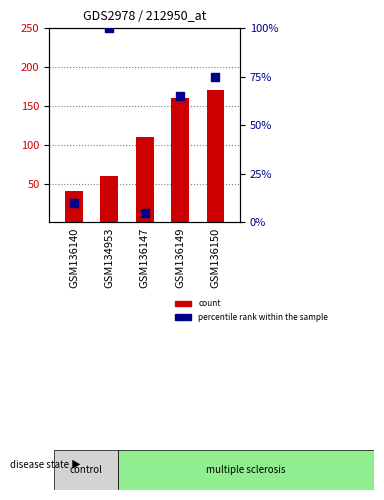

At how many categories does at least one series exceed 20?

5